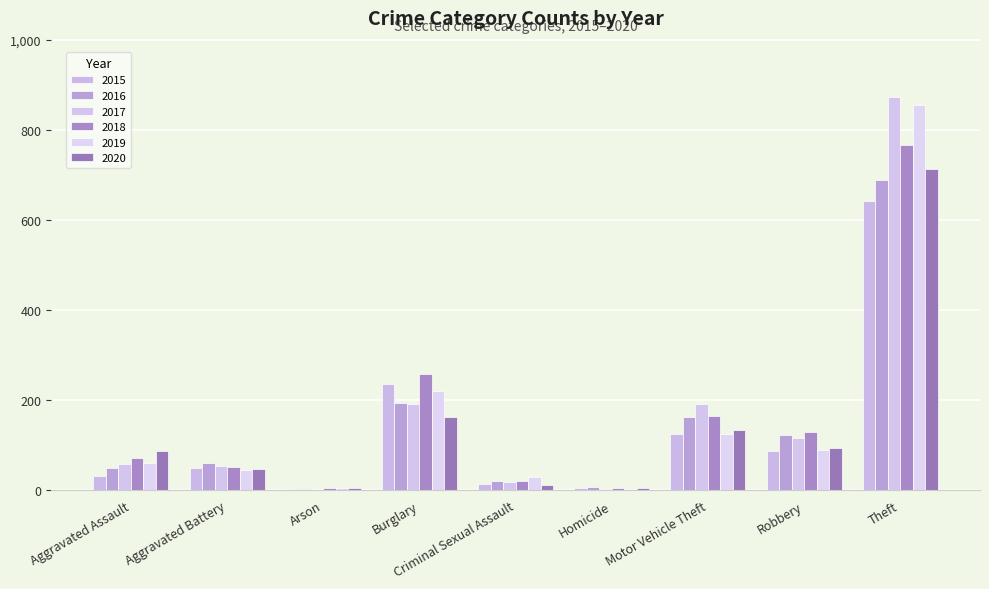

What is the value of the 2018 bar at the 1st from the left?

72